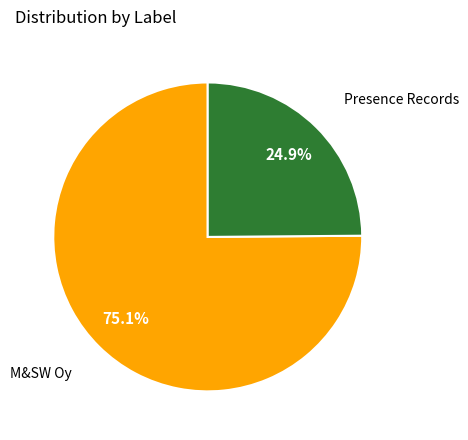

Count the number of slices in the pie.

2